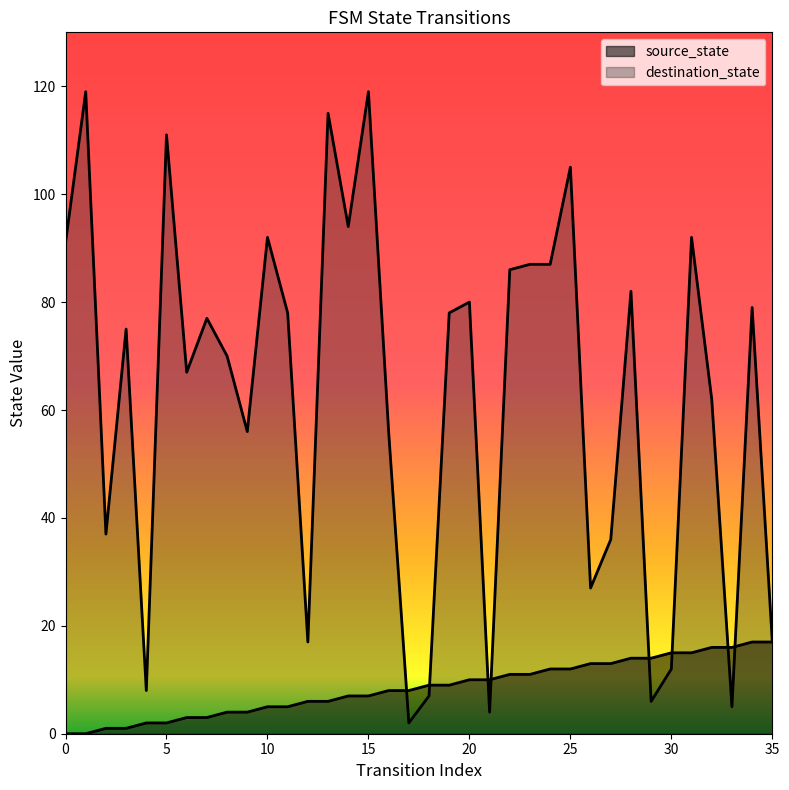

True or false: destination_state has more than 0 points higher than both neighbors.

True